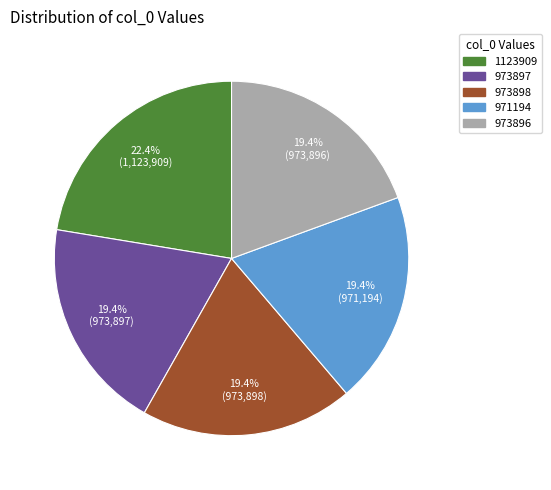

Do 973898 and 973896 together represent more than half of the pie?

No